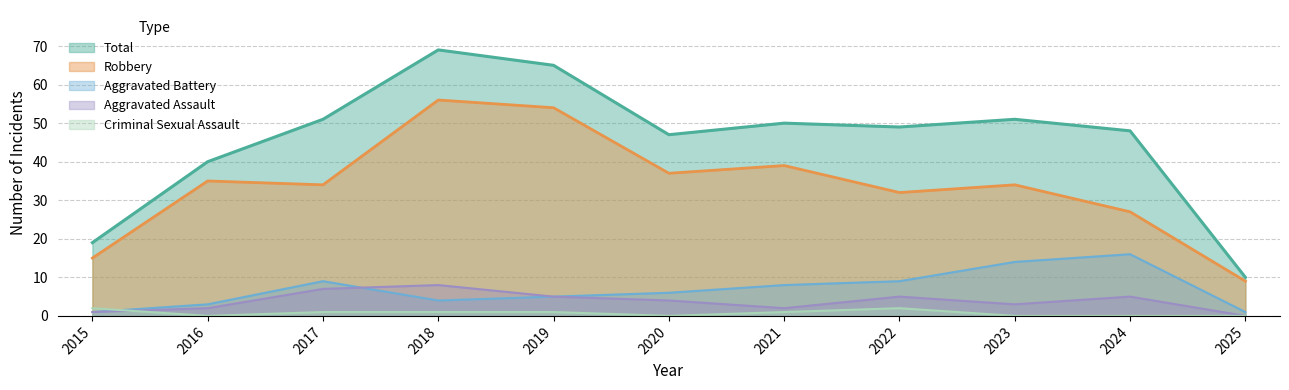

How many interior local peaks does the Total series have?

3